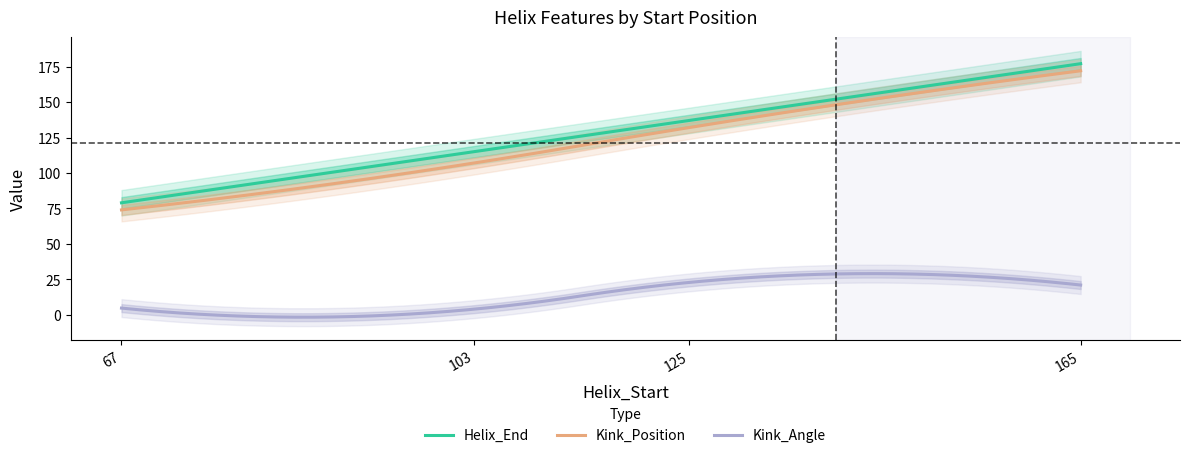

Is the value of Kink_Angle at 125 greater than the value of Kink_Position at 67?

No